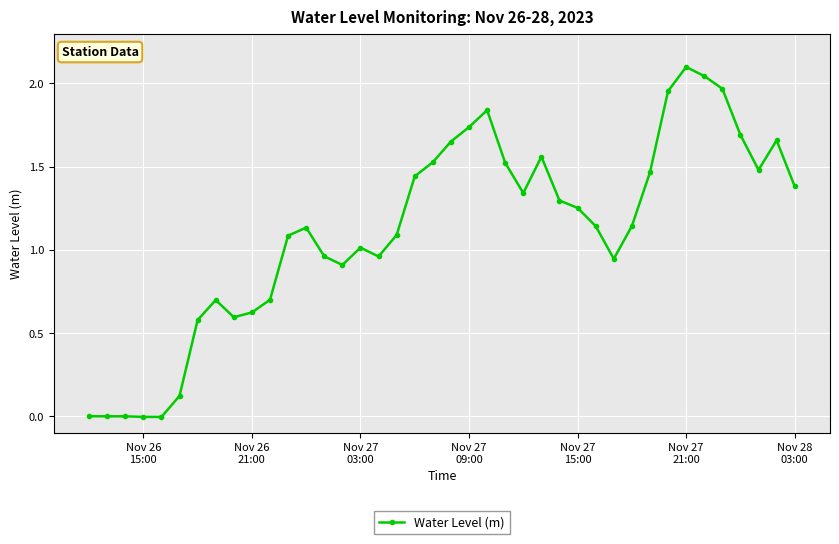

What is the sum of all values?

44.6